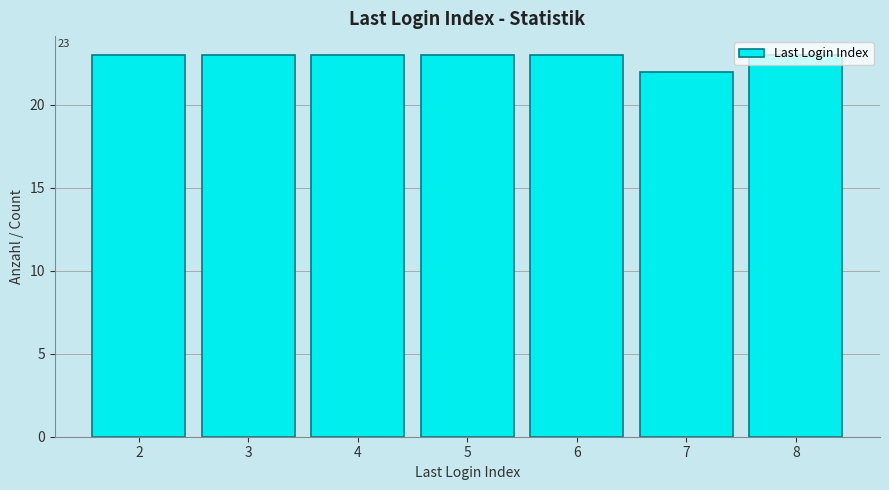

What is the value of the 2nd bar from the left?

23